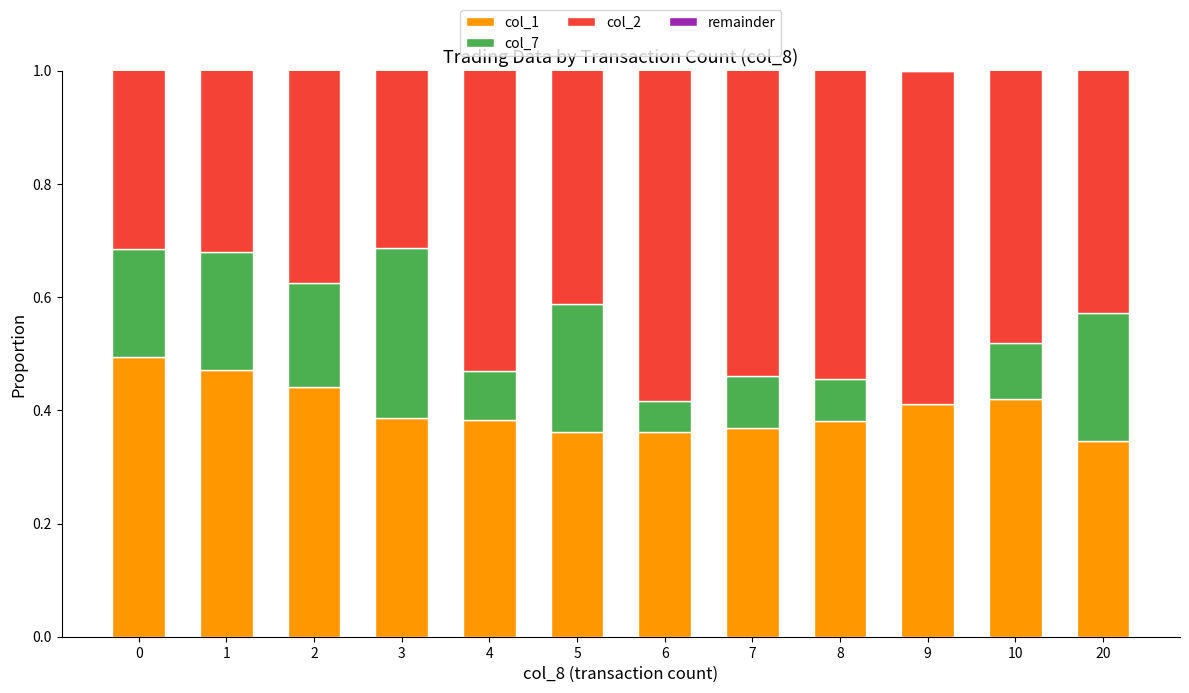

Between 3 and 9, which series saw the biggest shift?

col_7